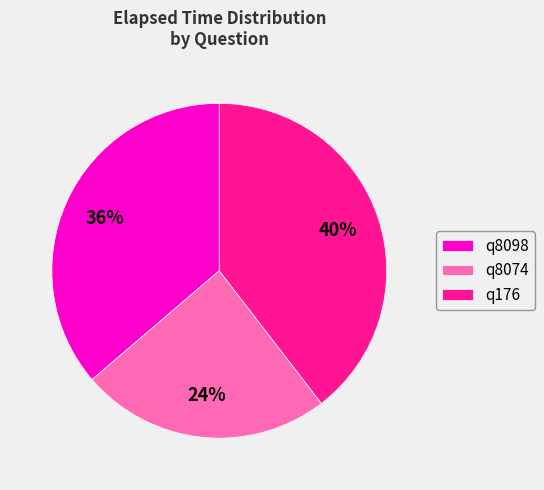

Is it true that q176 is 49% of the pie?

False